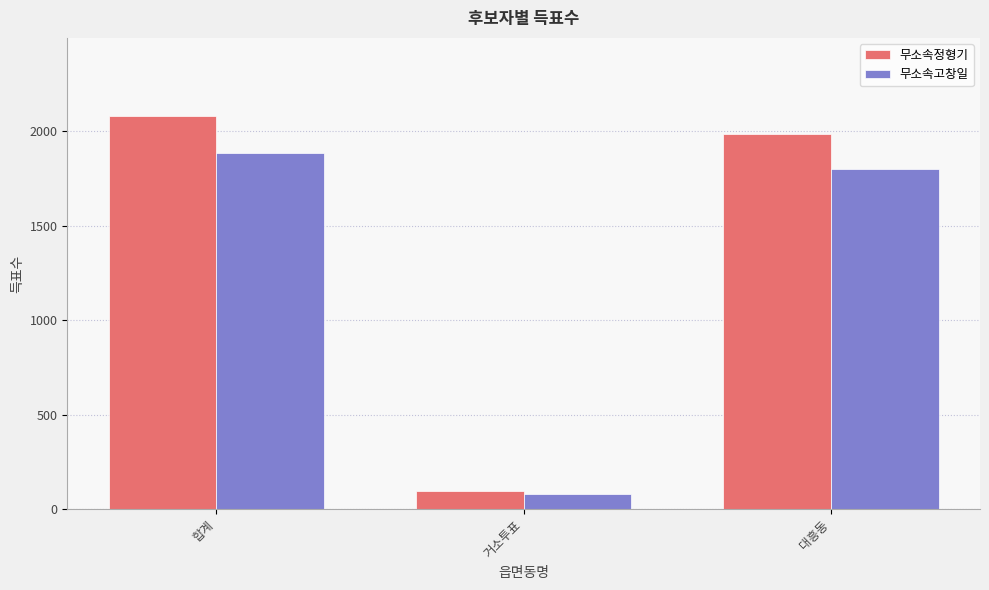

At which label does 무소속정형기 reach its minimum?

거소투표